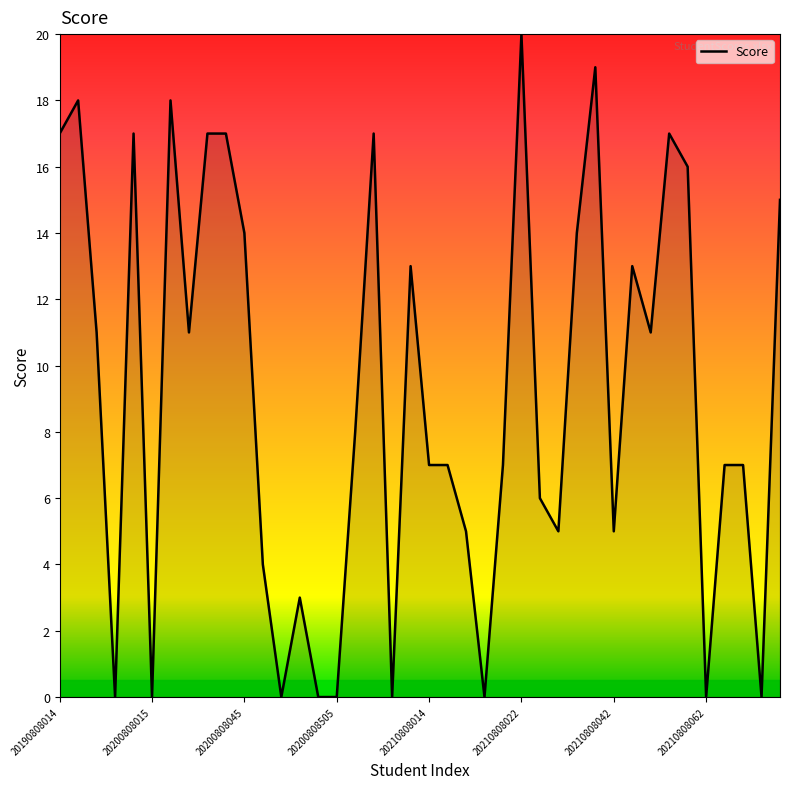

Reading left to right, extract all data points from this chart.

17	18	11	0	17	0	18	11	17	17	14	4	0	3	0	0	8	17	0	13	7	7	5	0	7	20	6	5	14	19	5	13	11	17	16	0	7	7	0	15